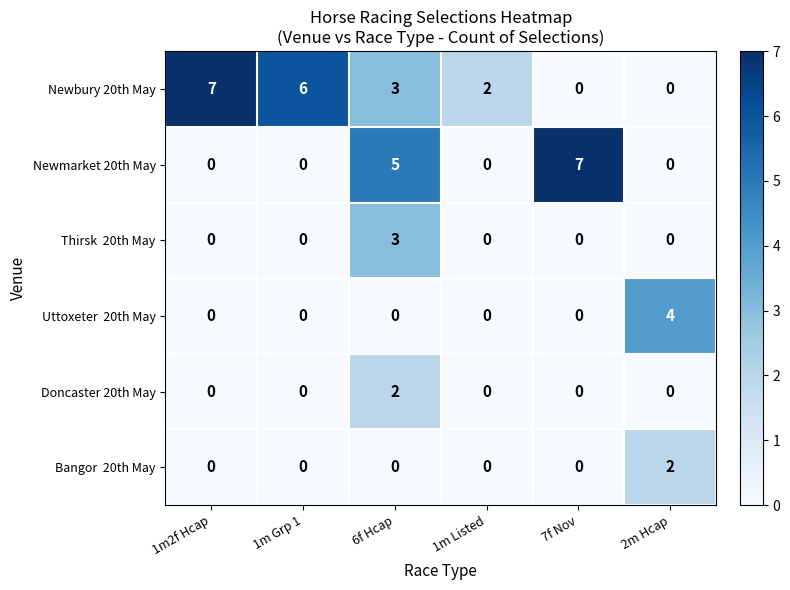

What is the total value across all series at 6f Hcap?

13